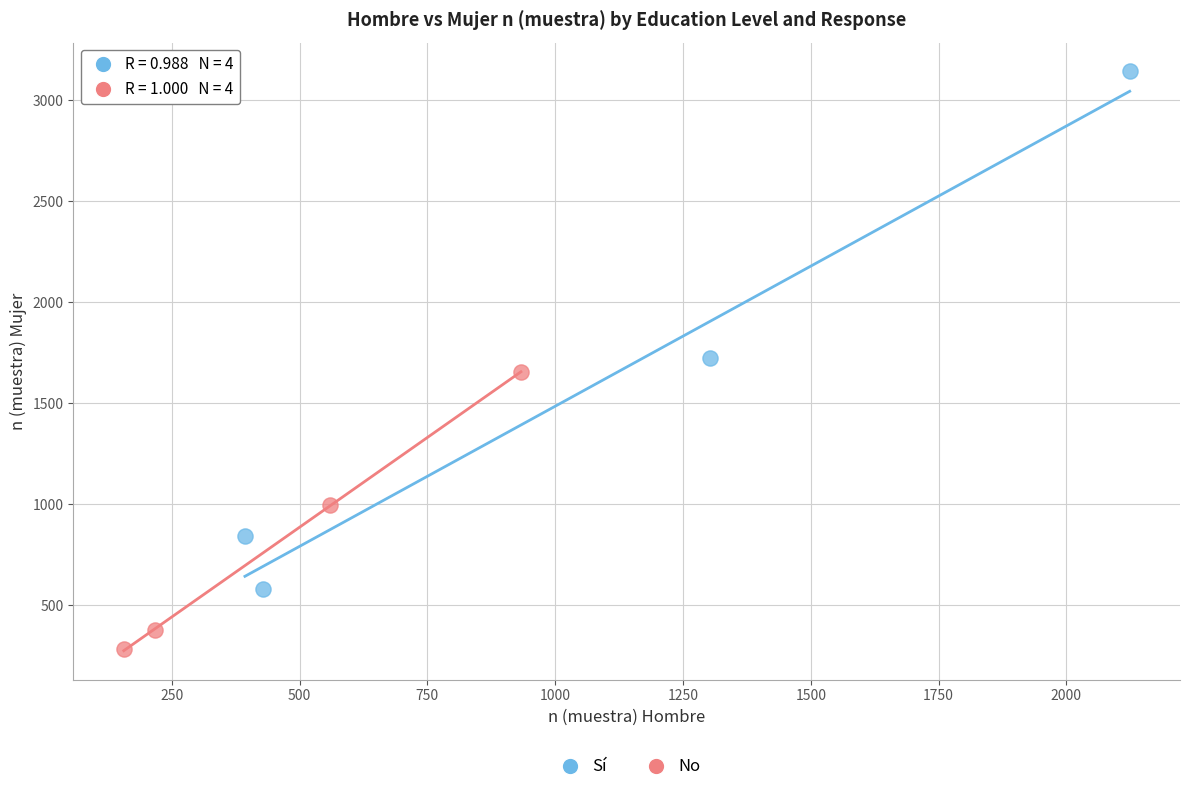

Which series contains the highest Y value?

Sí